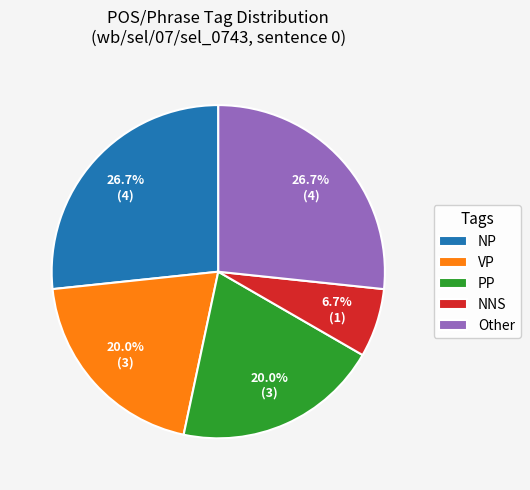

Which category has the smallest portion of the pie?

NNS